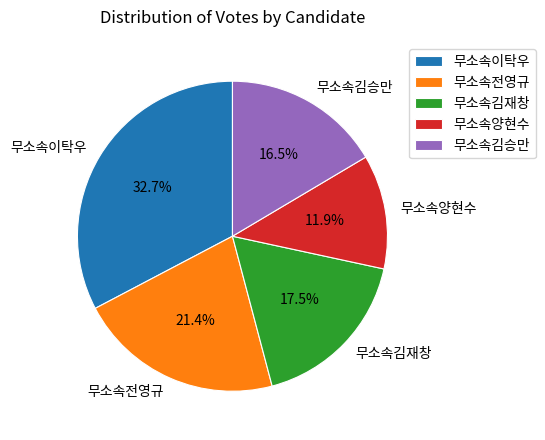

To the nearest percent, what percentage of the pie is 무소속전영규?

21%